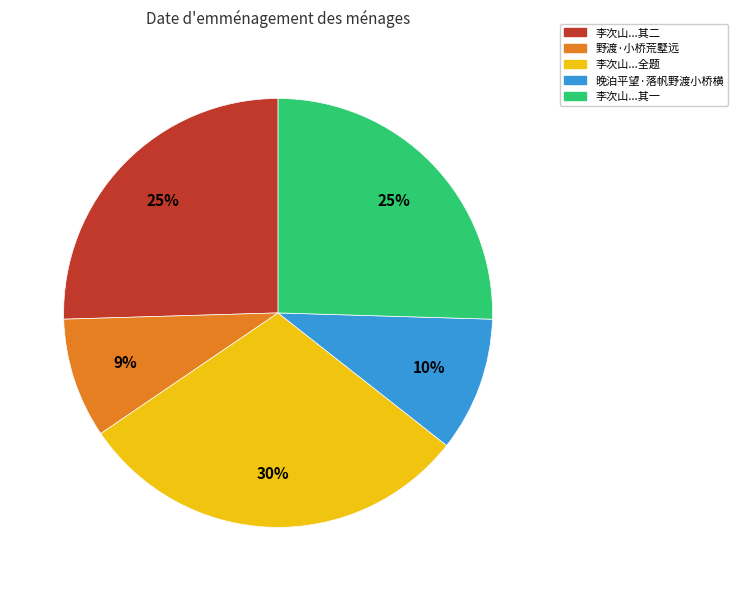

Between 李次山...其一 and 野渡·小桥荒墅远, which is larger?

李次山...其一